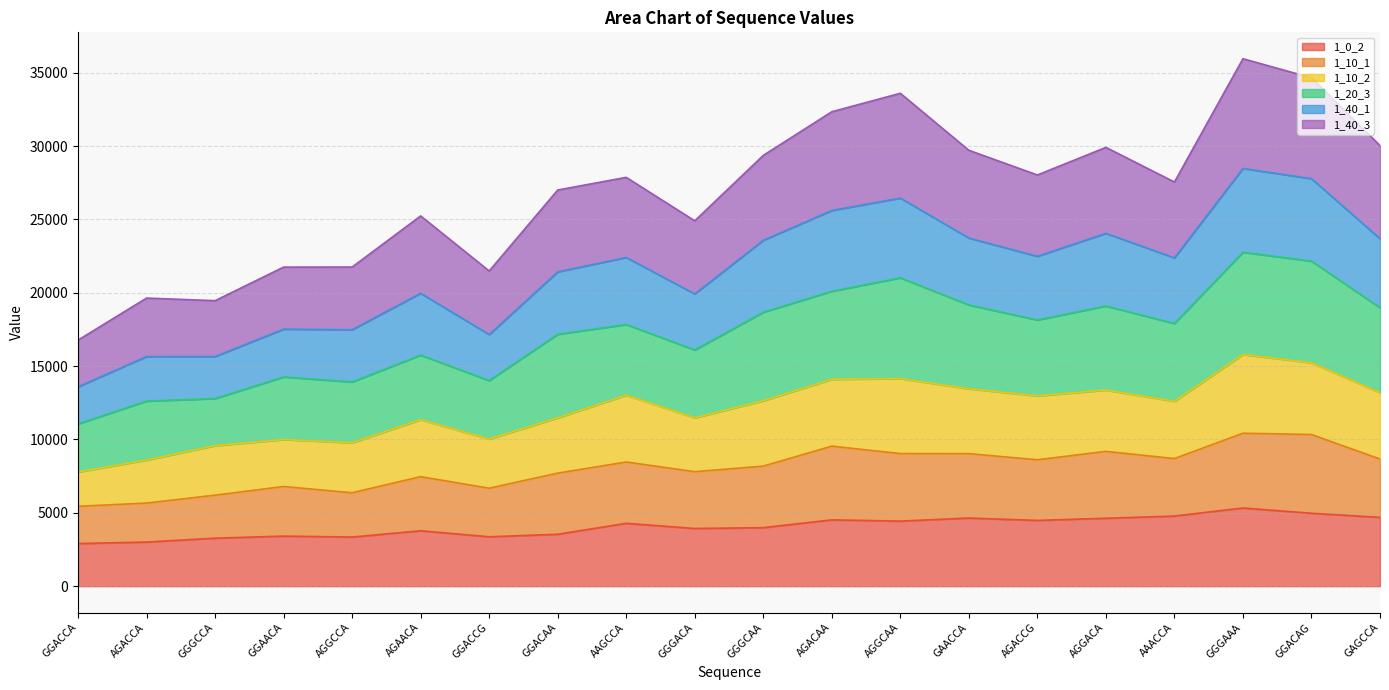

True or false: 1_40_3 has more than 1 interior local peaks.

True